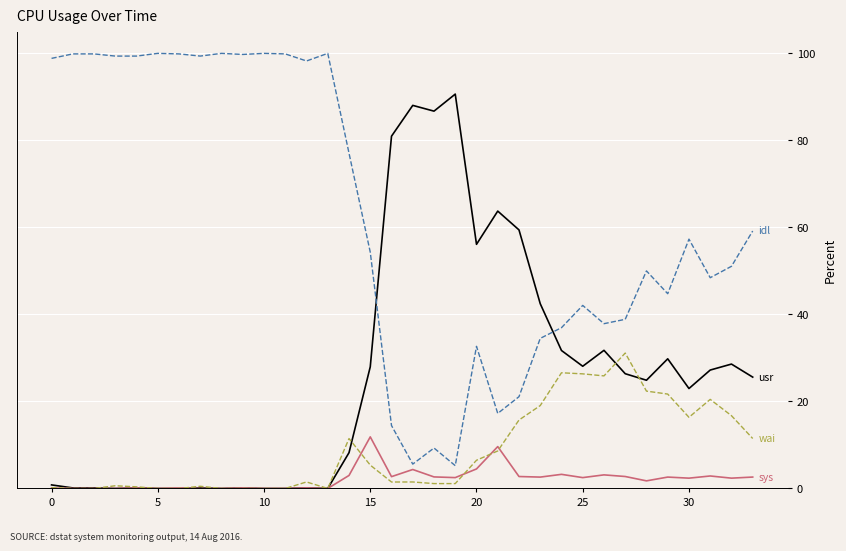

What is the maximum value shown in the chart?

100.0